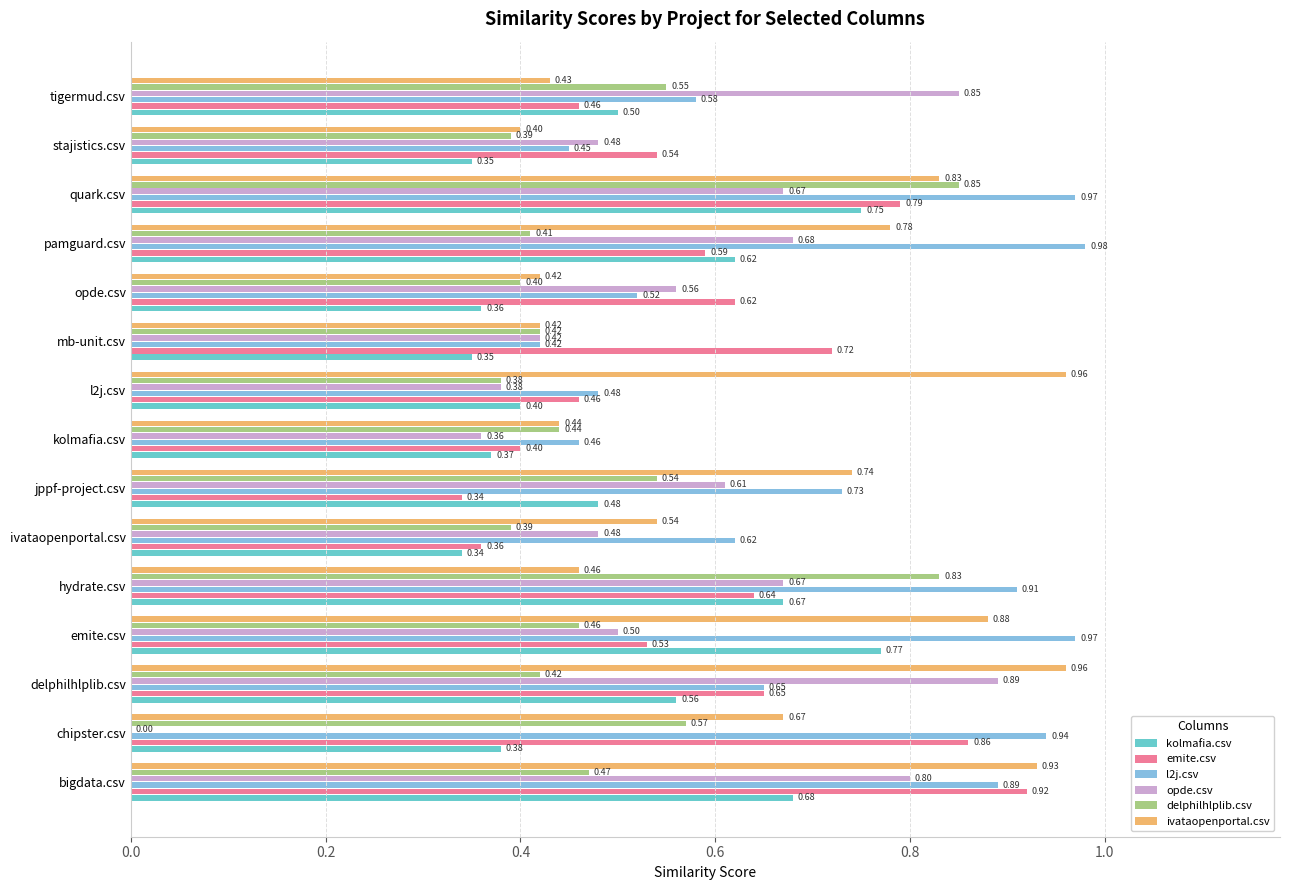

At which category is the sum across all series the highest?

quark.csv